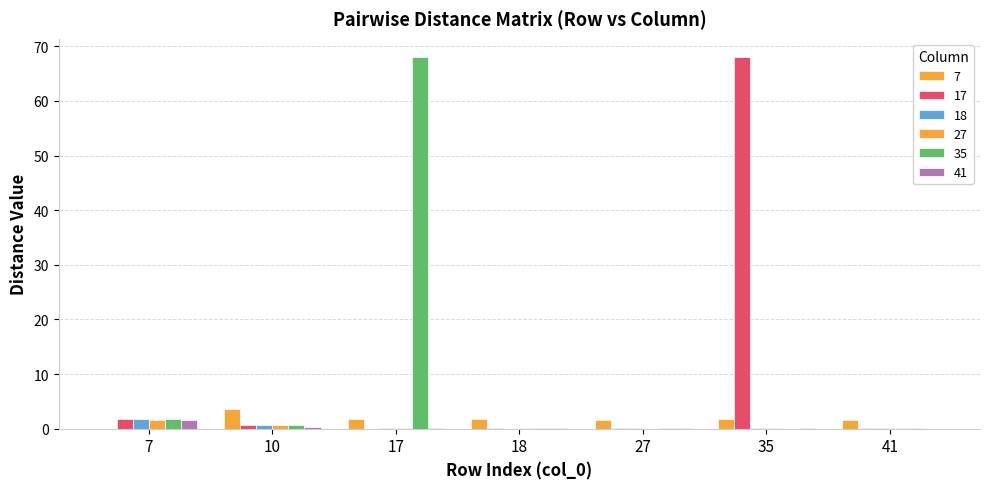

Are the bars horizontal?

No